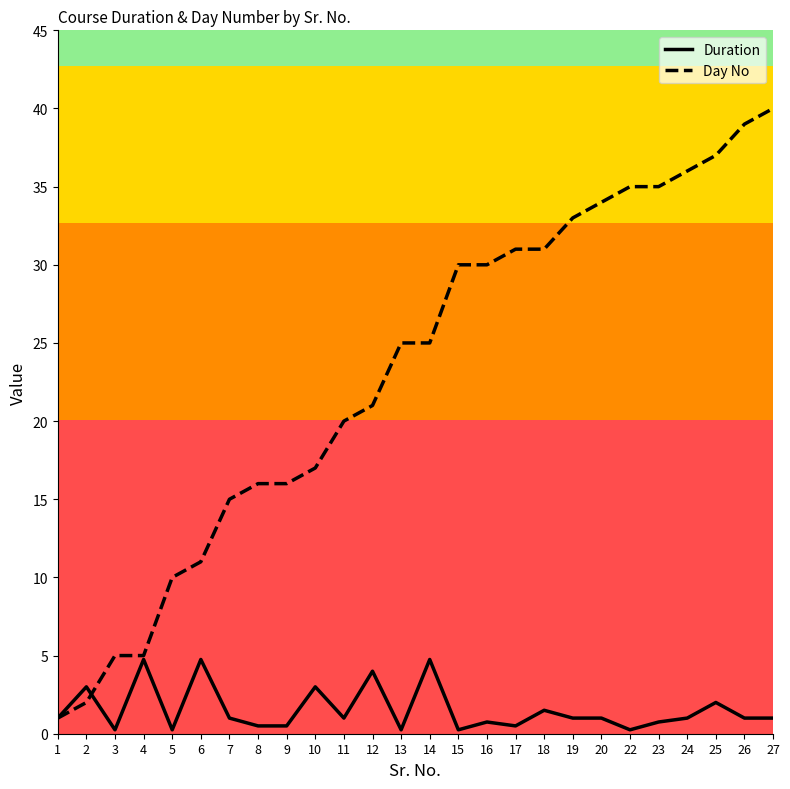

What is the sum of the Day No values at 11 and 12?

41.0